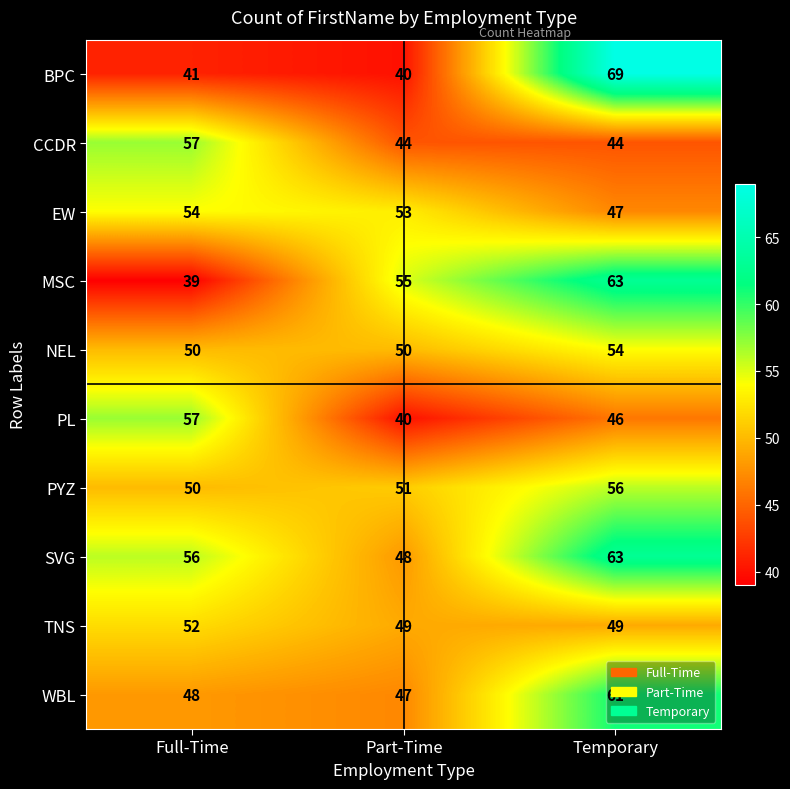

What is the difference between the highest and lowest values at Temporary?

25